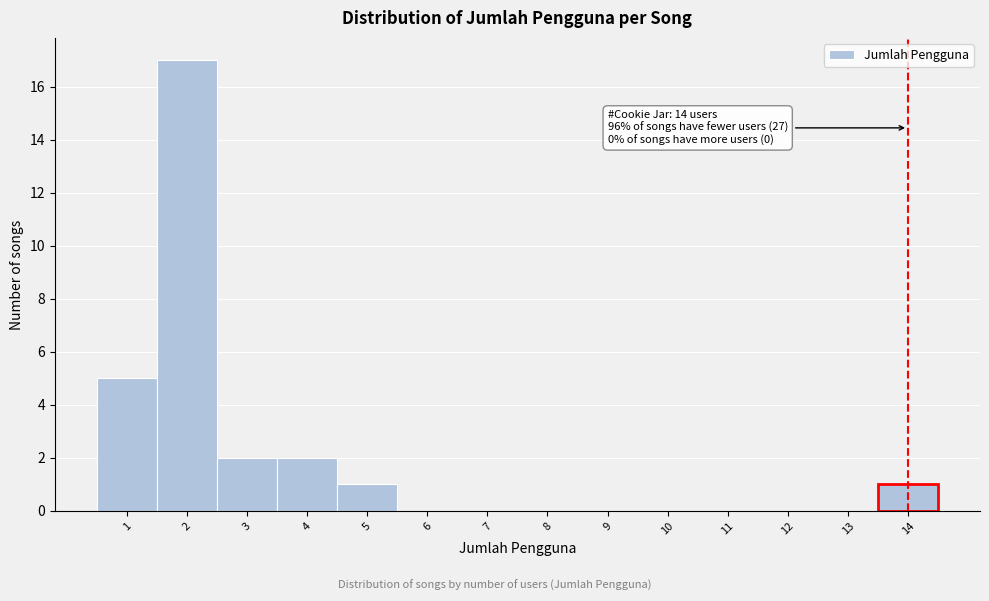

Which range on the x-axis has the tallest bar?

1.5 to 2.5